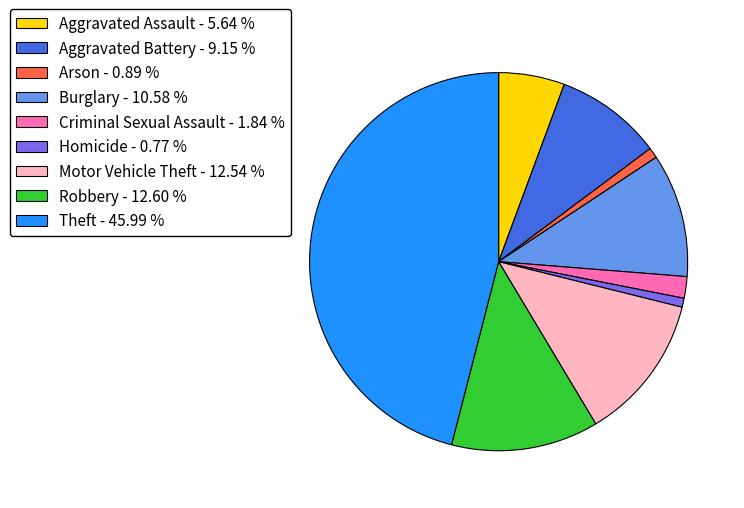

Combined, do Aggravated Assault and Theft account for over 50%?

Yes